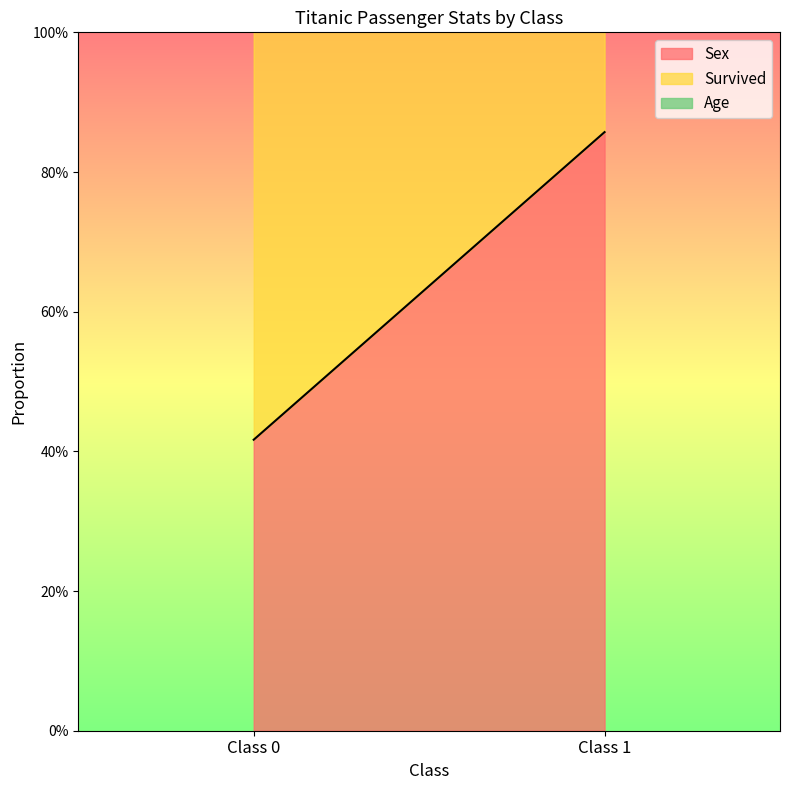

How many data points does each series have?

2